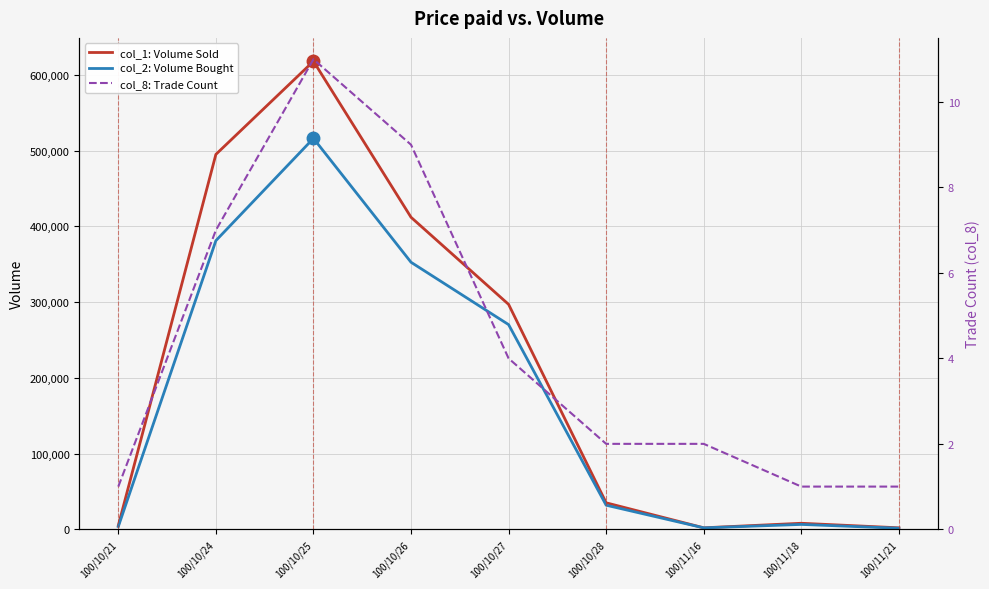

At which category does col_2: Volume Bought reach its first local peak?

100/10/25